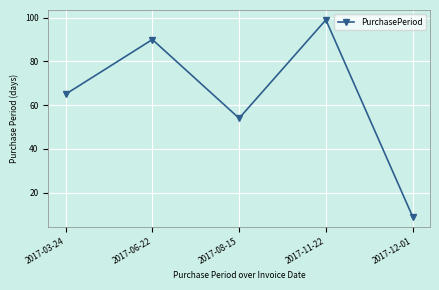

List the labels in order of value, largest first.

2017-11-22, 2017-06-22, 2017-03-24, 2017-08-15, 2017-12-01